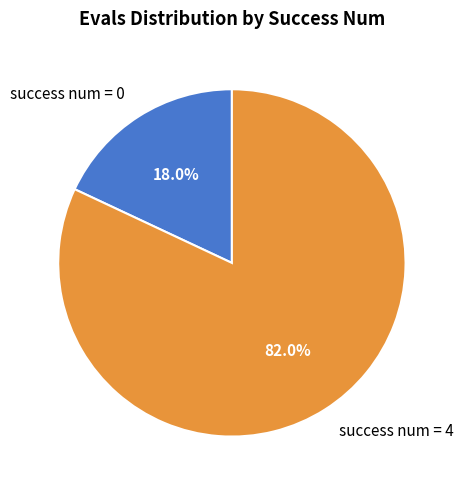

Do success num = 0 and success num = 4 together represent more than half of the pie?

Yes